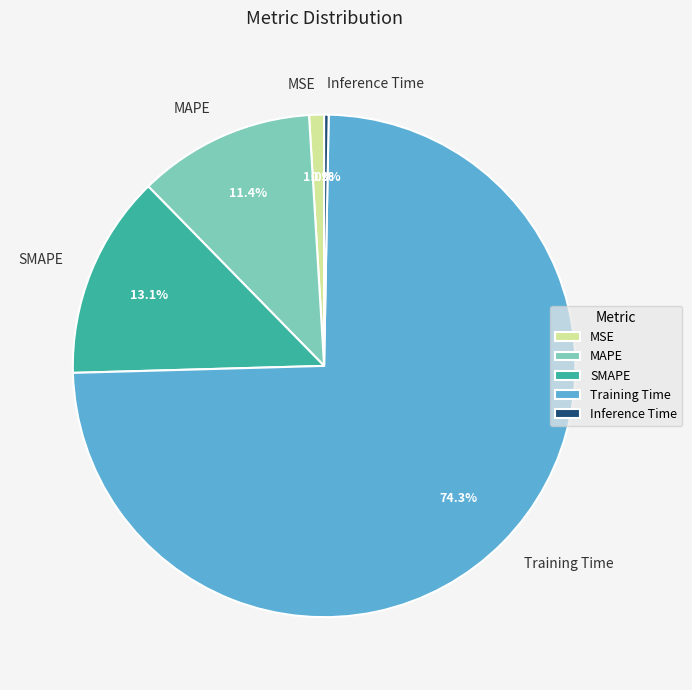

True or false: Inference Time accounts for 15% of the total.

False